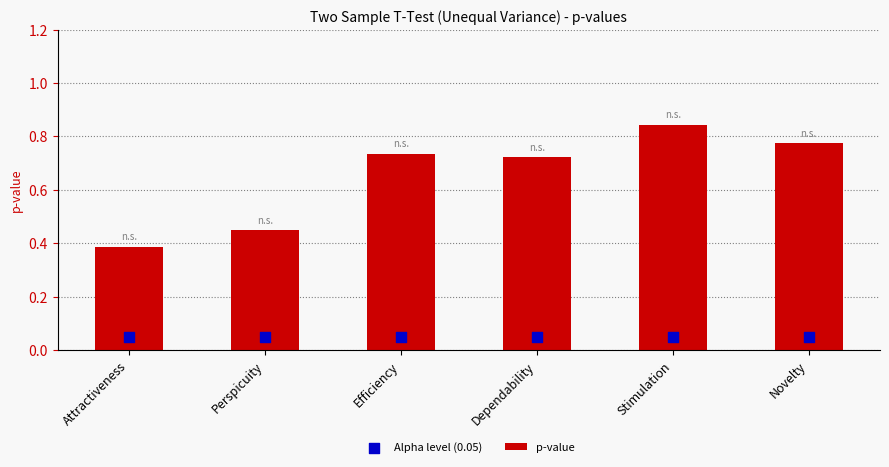

What are all the series names shown in the legend?

p-value, Alpha level (0.05)